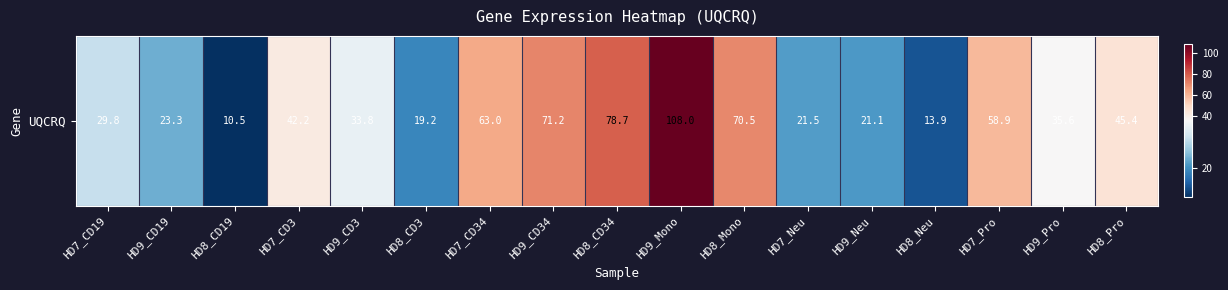

What is the sum of all values?

746.7